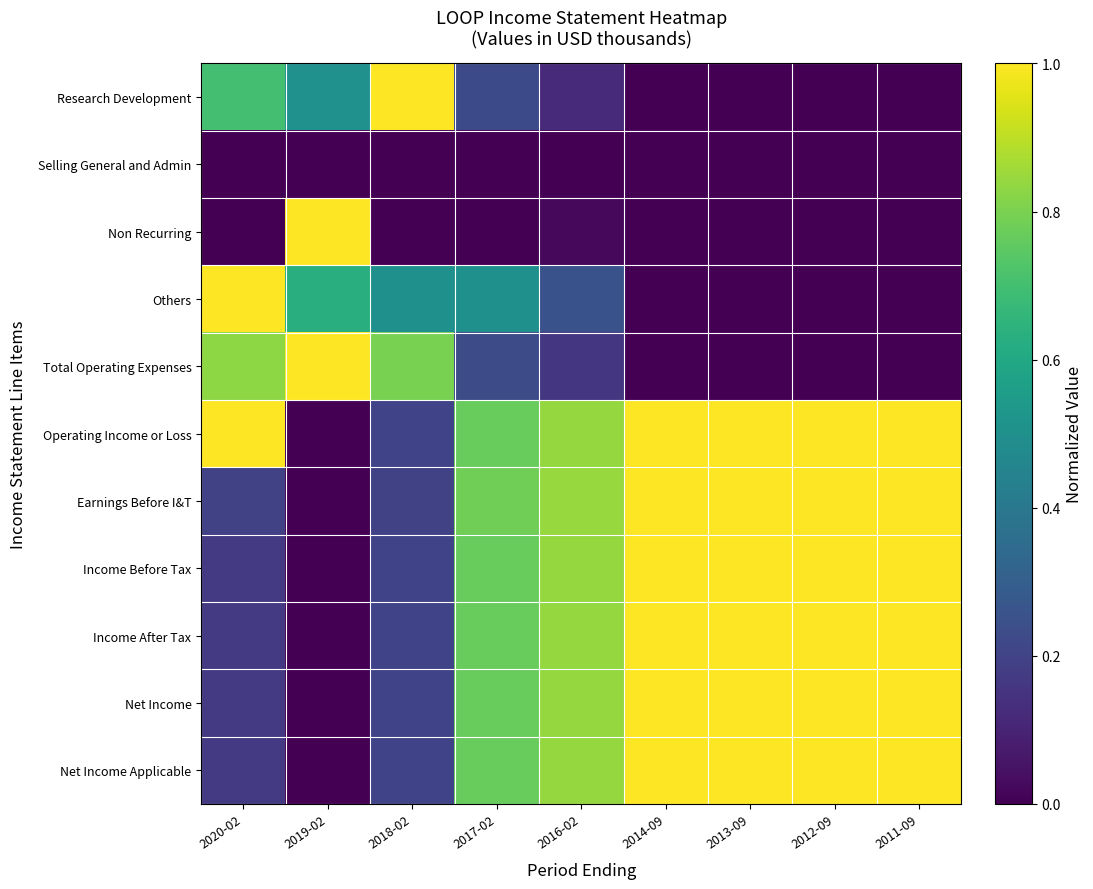

At which category is the sum across all series the highest?

2014-09